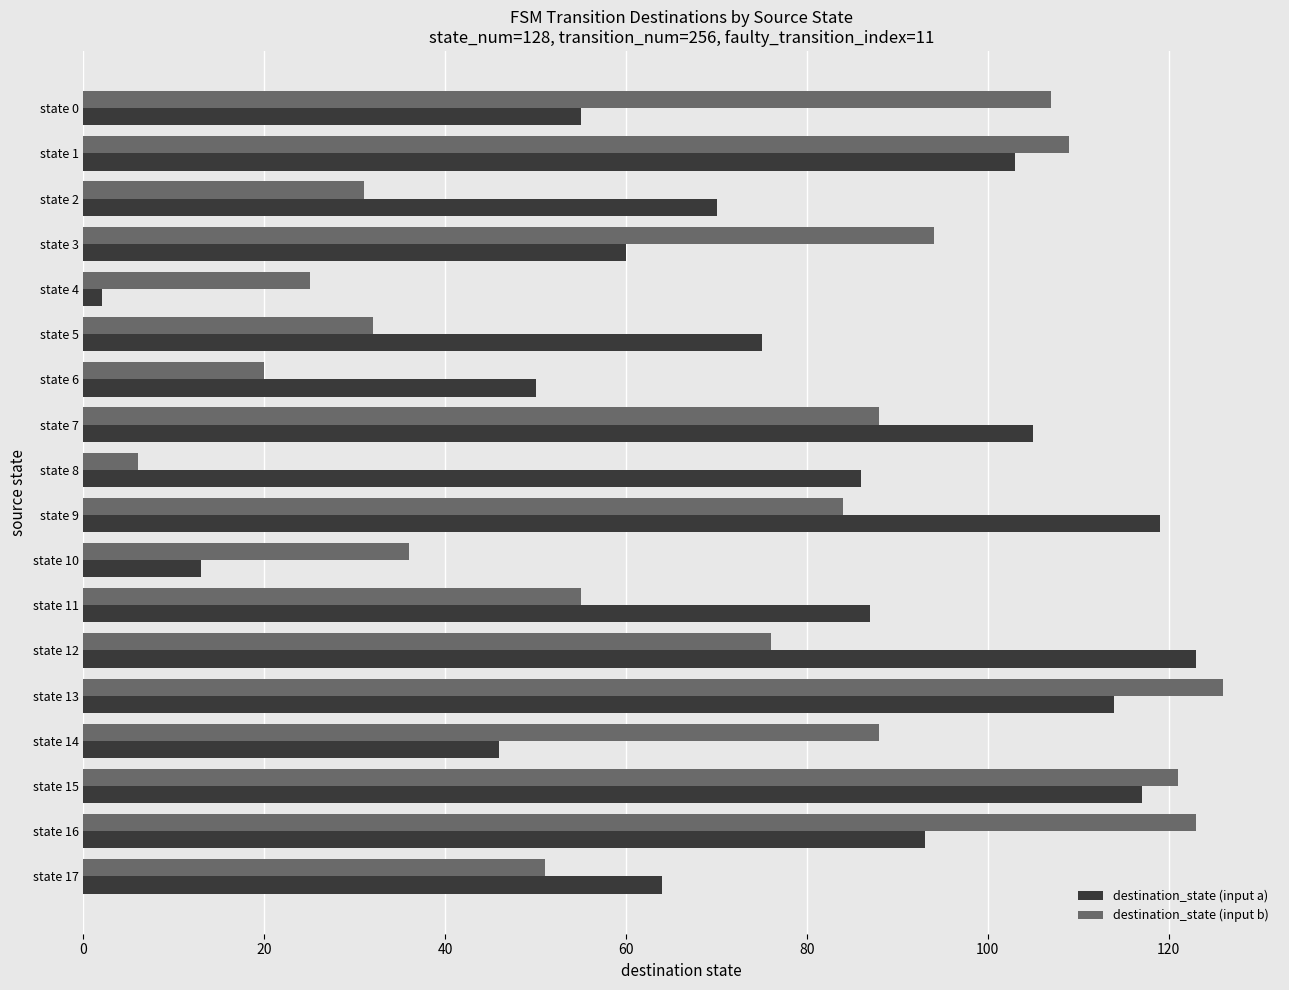

What is the greatest value displayed?

126